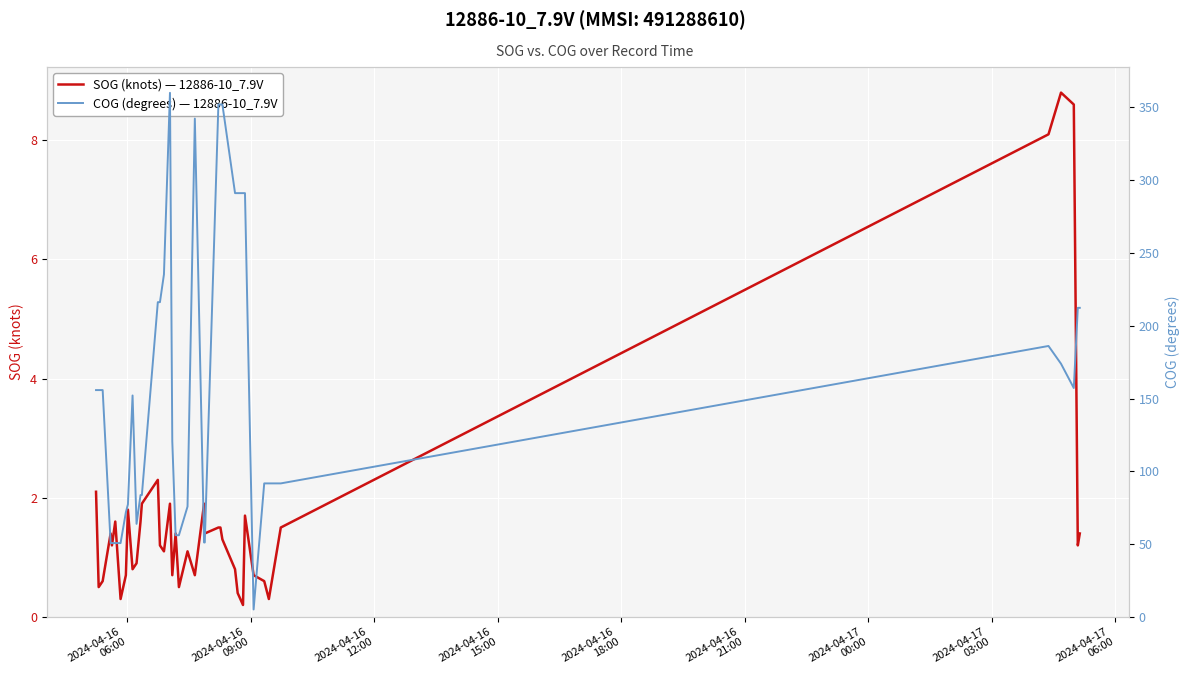

What is the maximum value for SOG (knots) — 12886-10_7.9V?

8.8